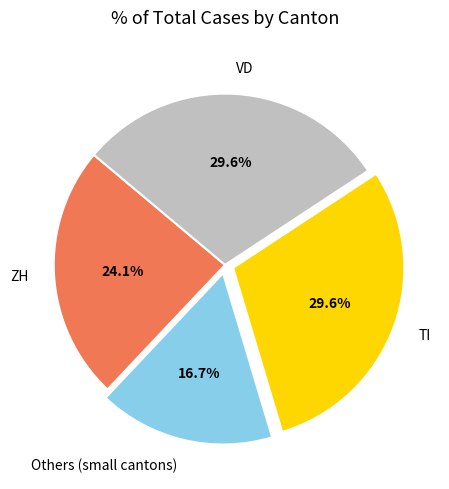

What percentage is NOT represented by VD?

70.4%